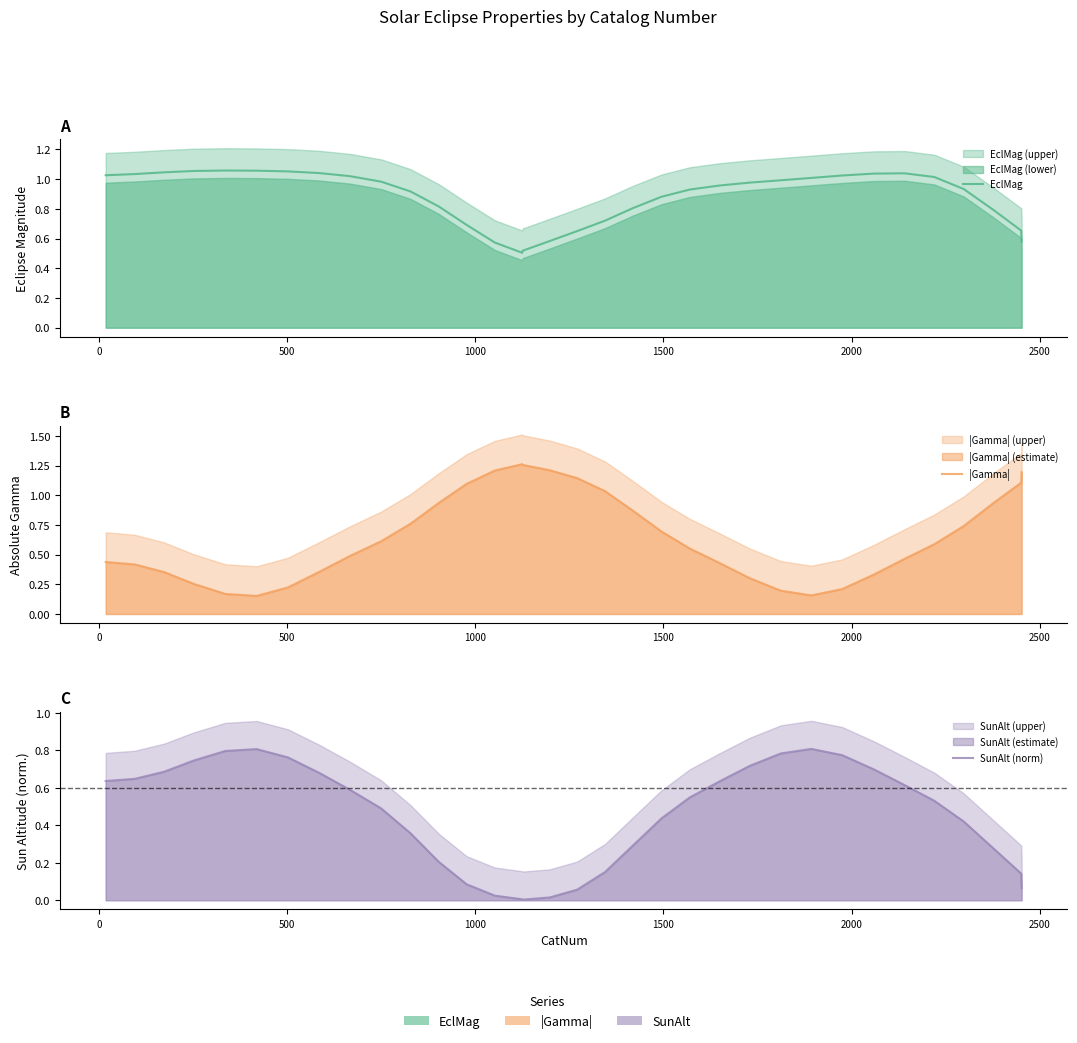

How many categories are shown in the chart?

34